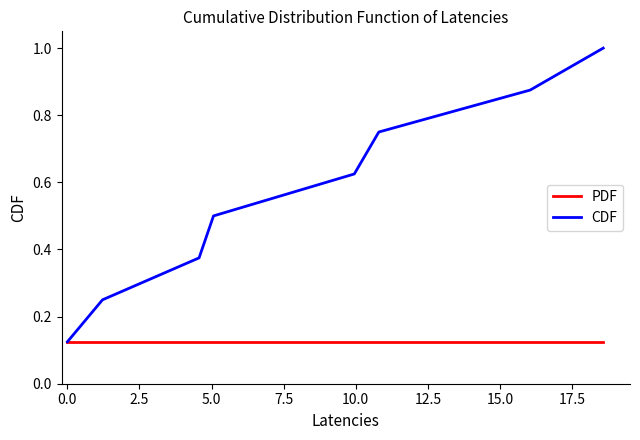

Which series has the largest range (max minus min)?

CDF